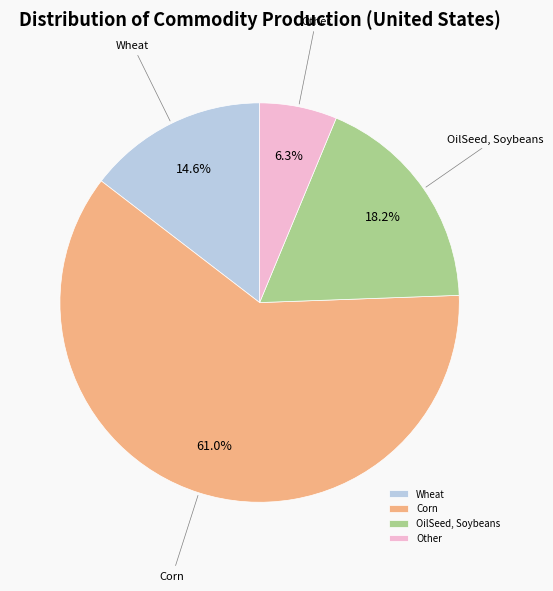

Between Corn and Other, which is larger?

Corn